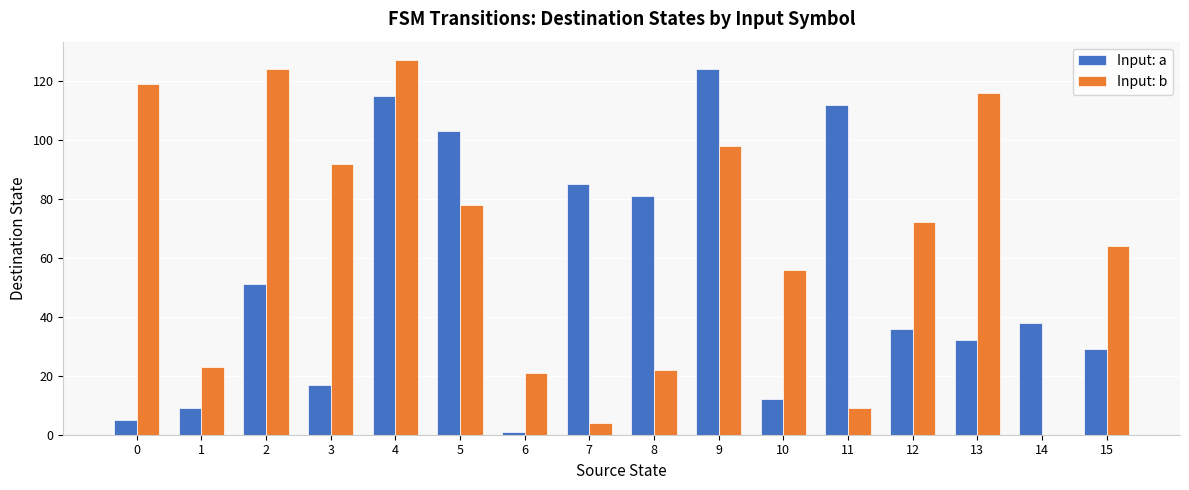

How many groups of bars are there?

16